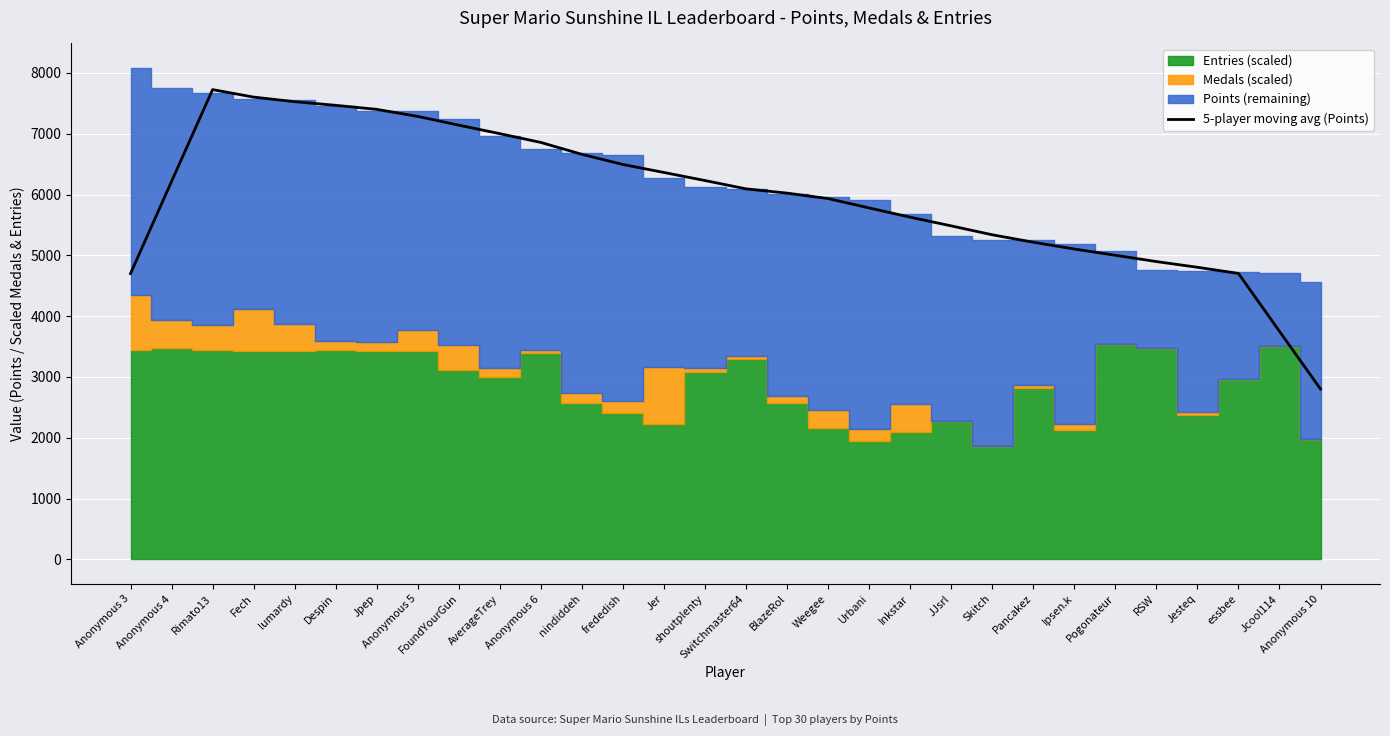

Reading left to right, list all the values displayed in this chart.

Anonymous 3=4701.4	Anonymous 4=6216.6	Rimato13=7726.0	Fech=7602.6	lumardy=7527.4	Despin=7467.4	Jpep=7401.0	Anonymous 5=7285.2	FoundYourGun=7141.4	AverageTrey=7001.2	Anonymous 6=6857.0	nindiddeh=6661.6	frededish=6494.4	Jer=6363.0	shoutplenty=6230.6	Switchmaster64=6093.8	BlazeRol=6023.6	Weegee=5934.0	Urbani=5780.0	Inkstar=5628.2	JJsrl=5485.0	Skitch=5338.6	Pancakez=5216.0	Ipsen.k=5104.6	Pogonateur=5001.6	RSW=4898.0	Jesteq=4804.2	essbee=4703.2	Jcool114=3751.0	Anonymous 10=2802.6